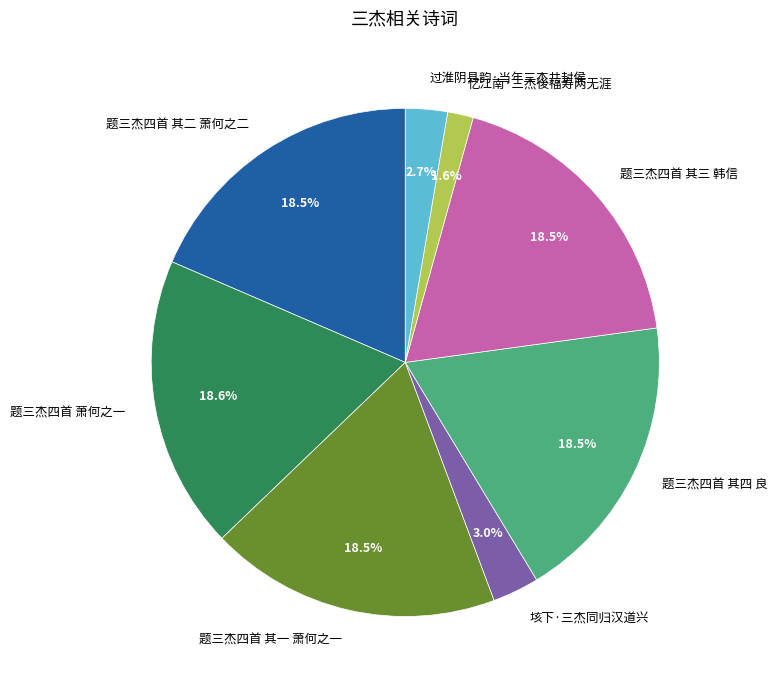

What percentage is NOT represented by 题三杰四首 其一 萧何之一?

81.5%